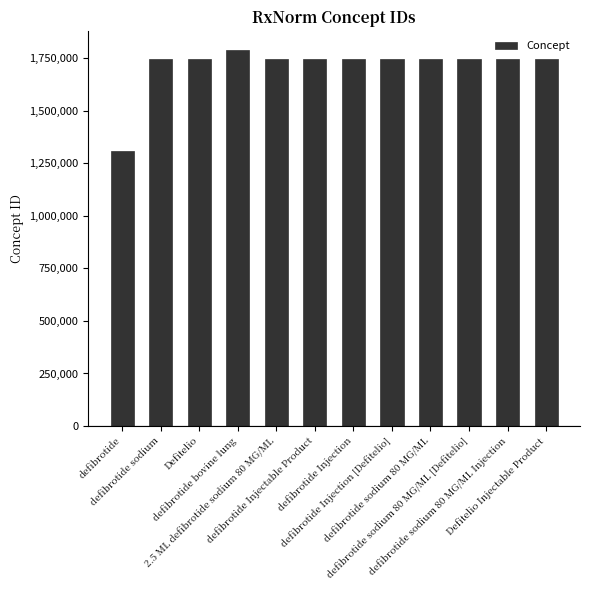

What is the smallest value displayed?

1311089